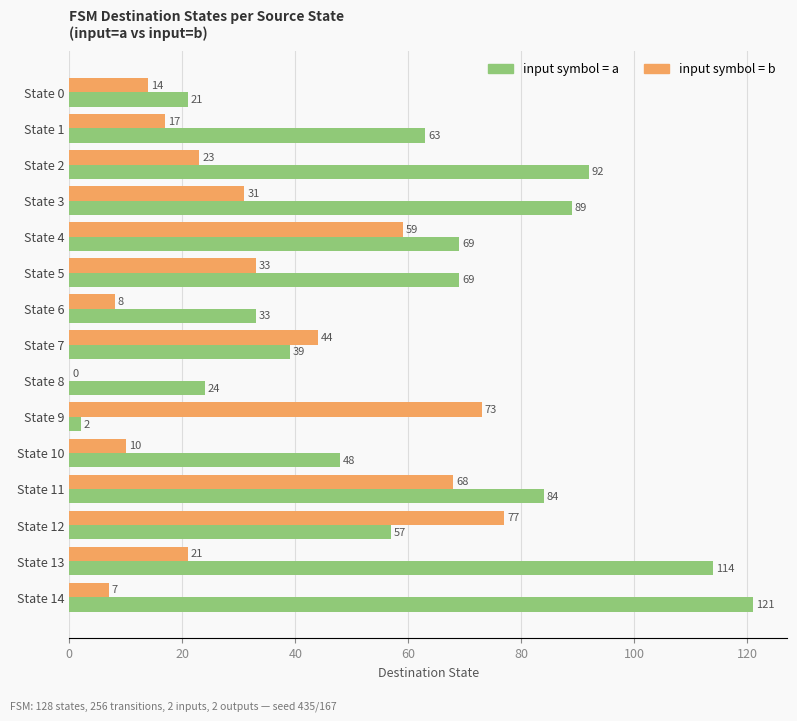

At which category is the sum across all series the highest?

State 11